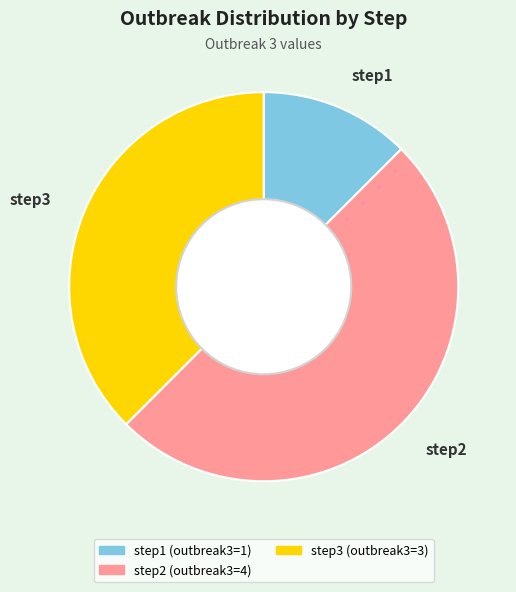

How many slices are in this pie chart?

3